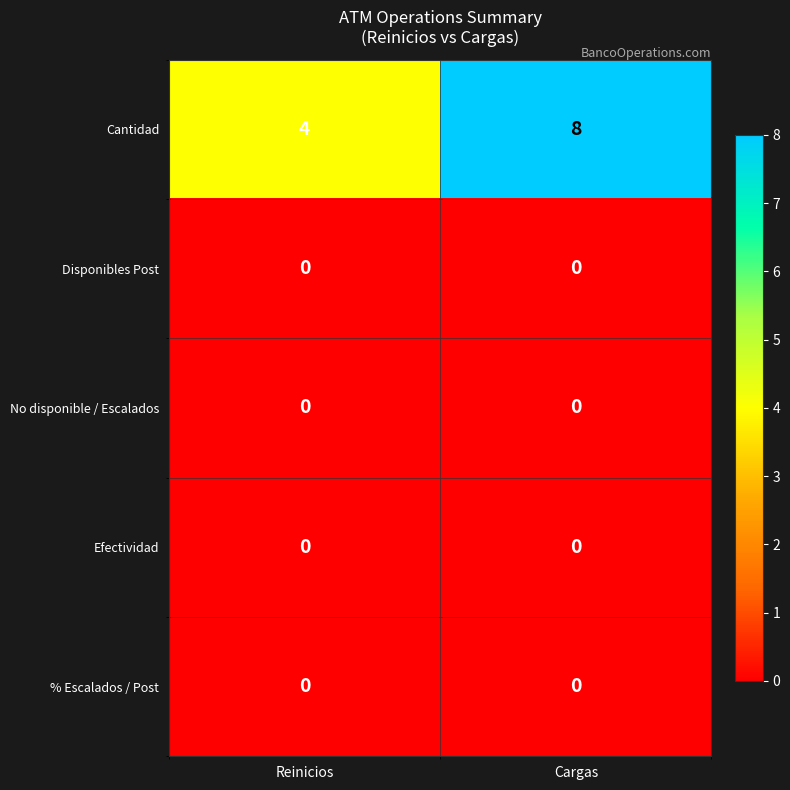

True or false: Cantidad has a value of 8 at Cargas.

True